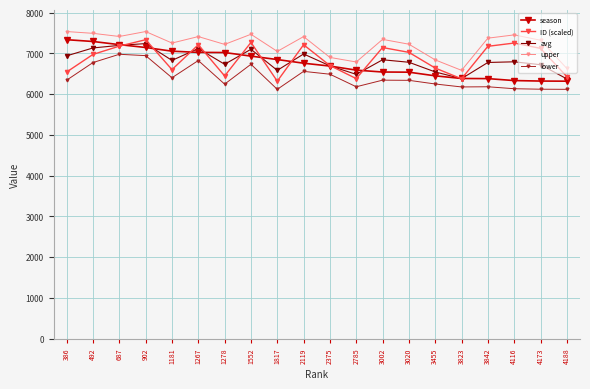

The season series shows 1661.0 at 2785. True or false?

False